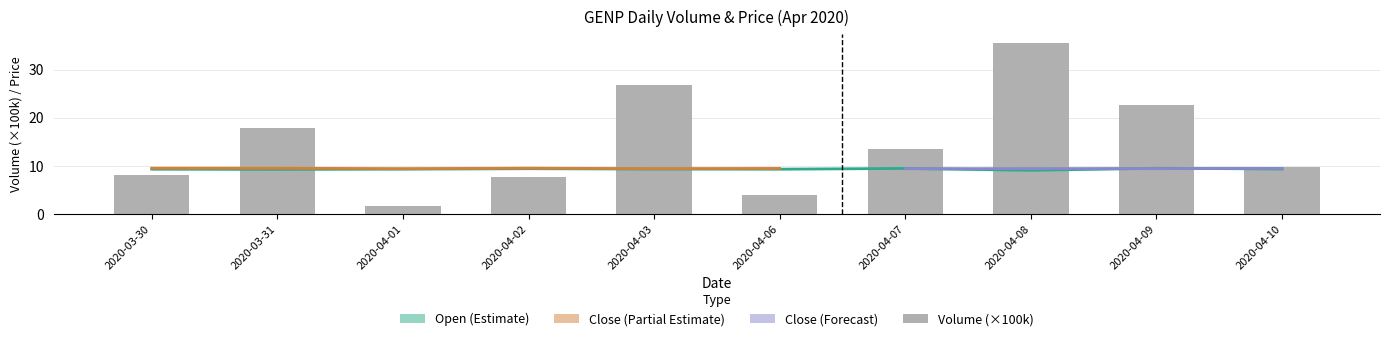

The value of open at 2020-04-01 is 9.3. True or false?

True